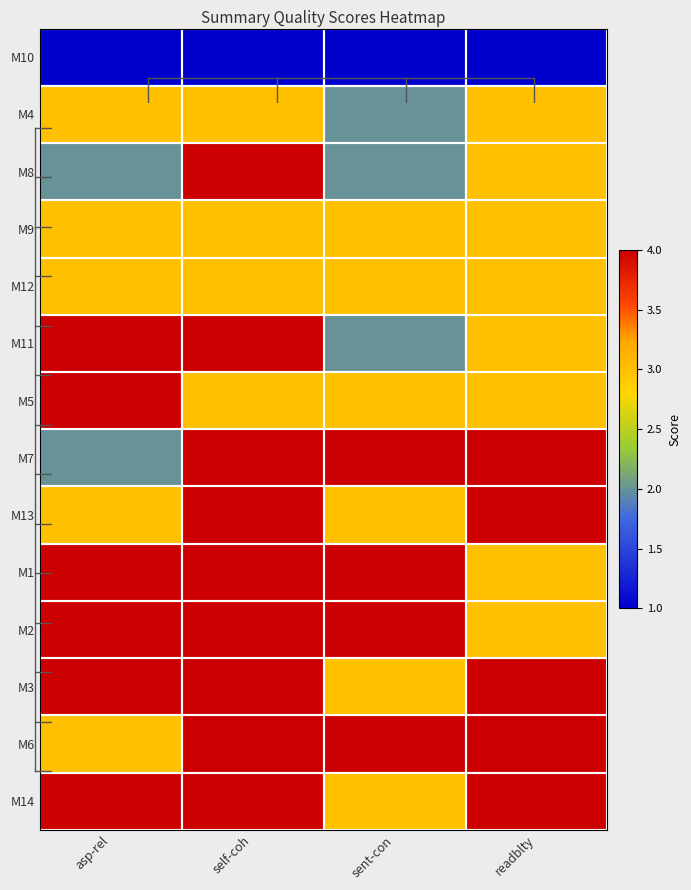

At how many categories does at least one series exceed 3?

4